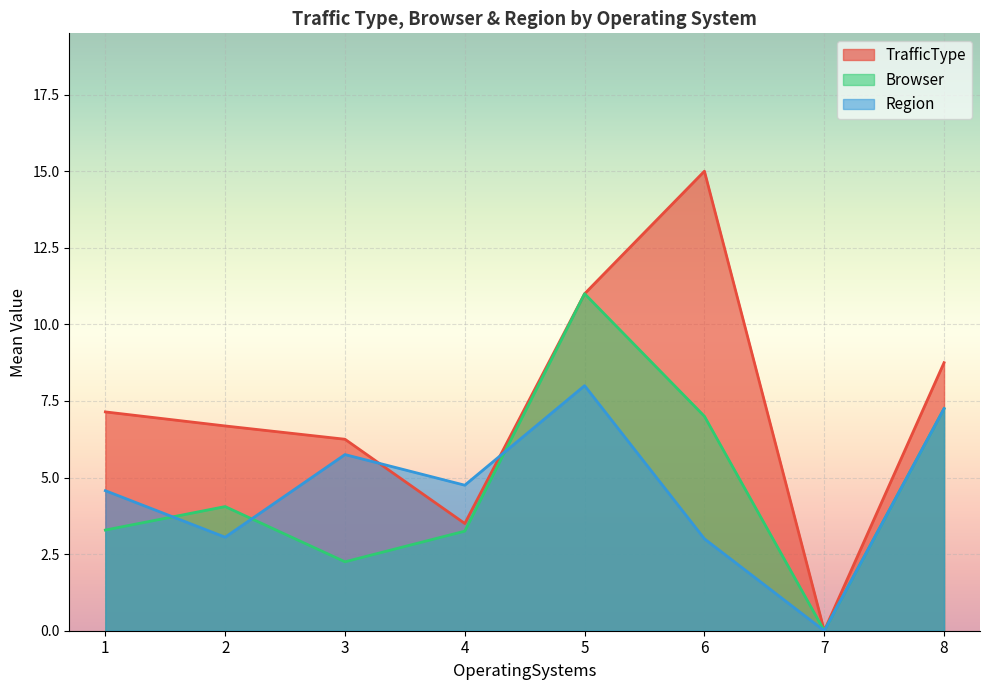

How many lines are shown in the chart?

3